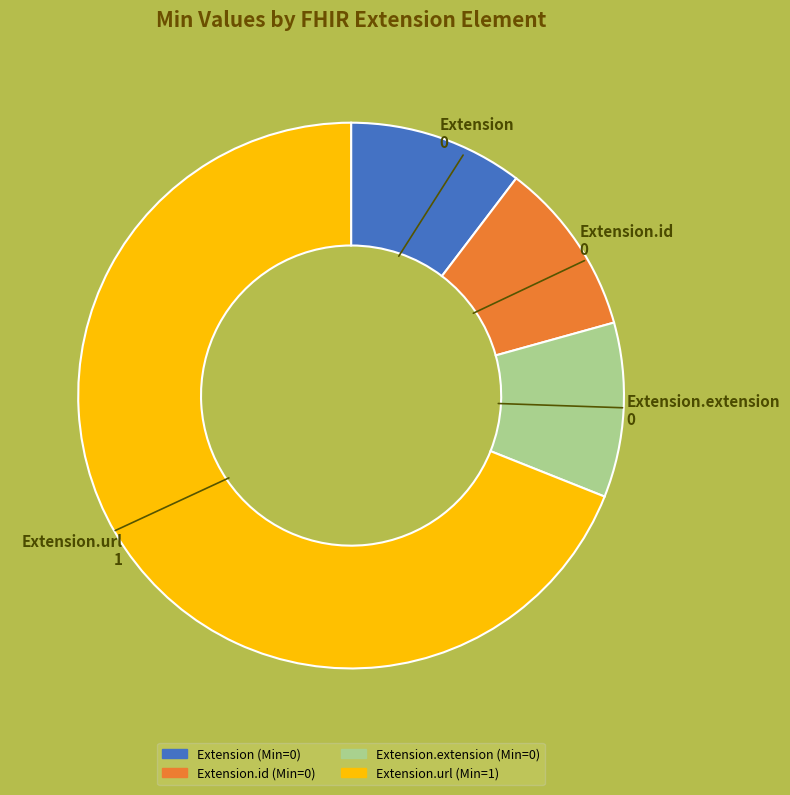

Which slice is the largest?

Extension.url